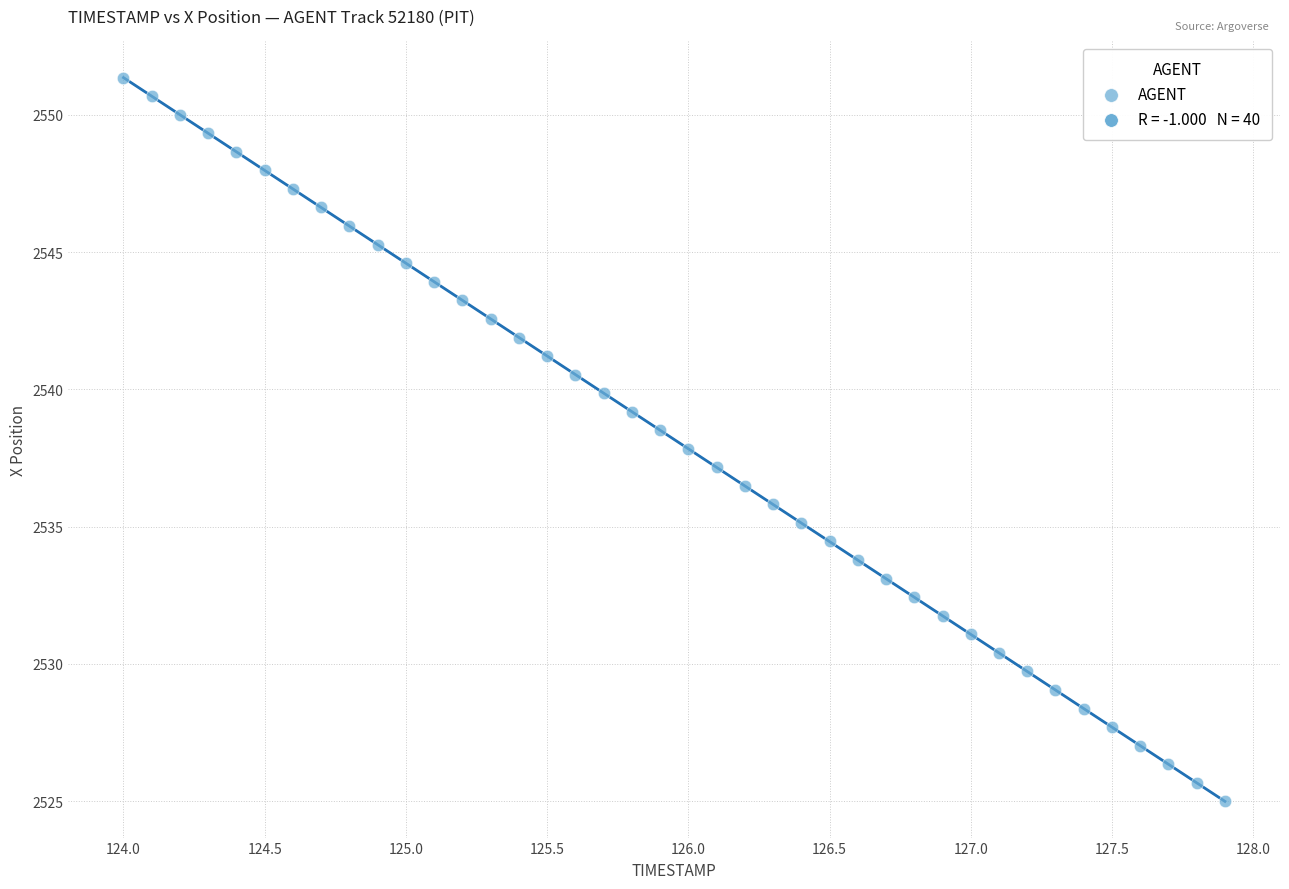

What is the range of X values (max minus min)?

3.9